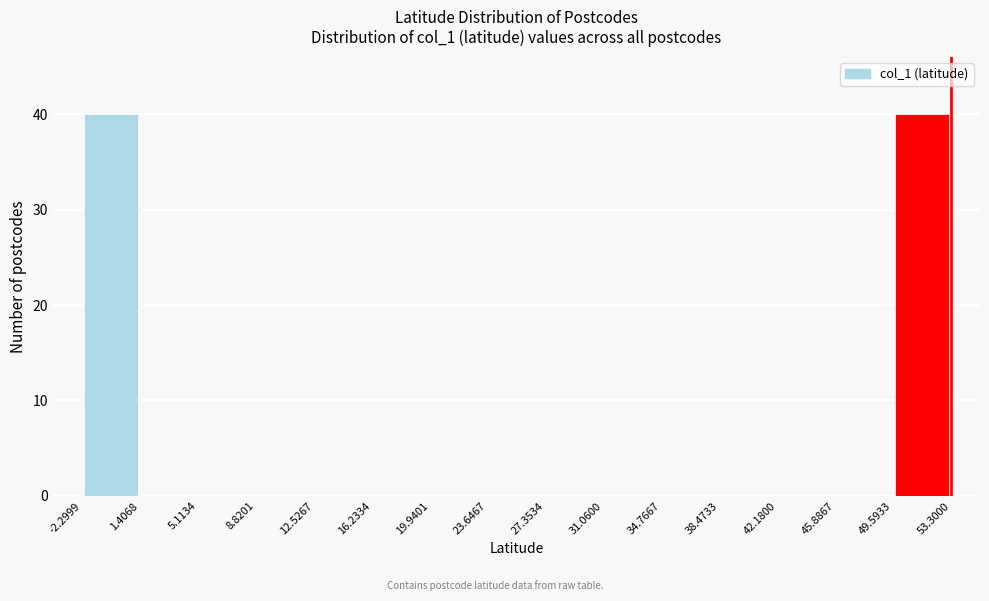

Reading left to right, transcribe this chart: for each bar, give the range it covers on the x-axis and its height. The values are not printed on the chart, so give them approximately, as read against the axis.

-2.2999 to 1.4068: 40
1.4068 to 5.1134: 0
5.1134 to 8.8201: 0
8.8201 to 12.5267: 0
12.5267 to 16.2334: 0
16.2334 to 19.9401: 0
19.9401 to 23.6467: 0
23.6467 to 27.3534: 0
27.3534 to 31.0600: 0
31.0600 to 34.7667: 0
34.7667 to 38.4733: 0
38.4733 to 42.1800: 0
42.1800 to 45.8867: 0
45.8867 to 49.5933: 0
49.5933 to 53.3000: 40